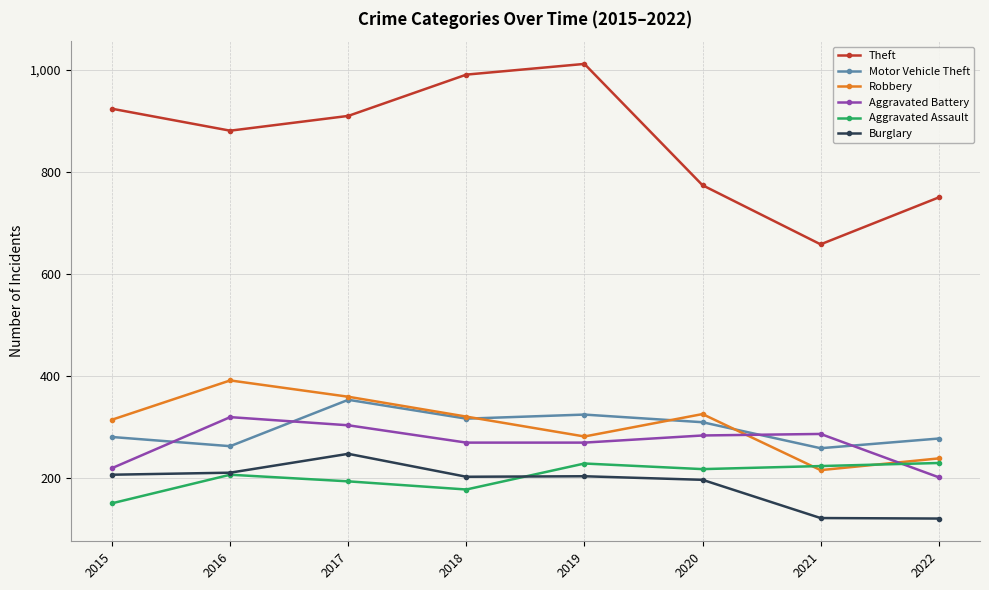

What is the average value of the Aggravated Battery series?

269